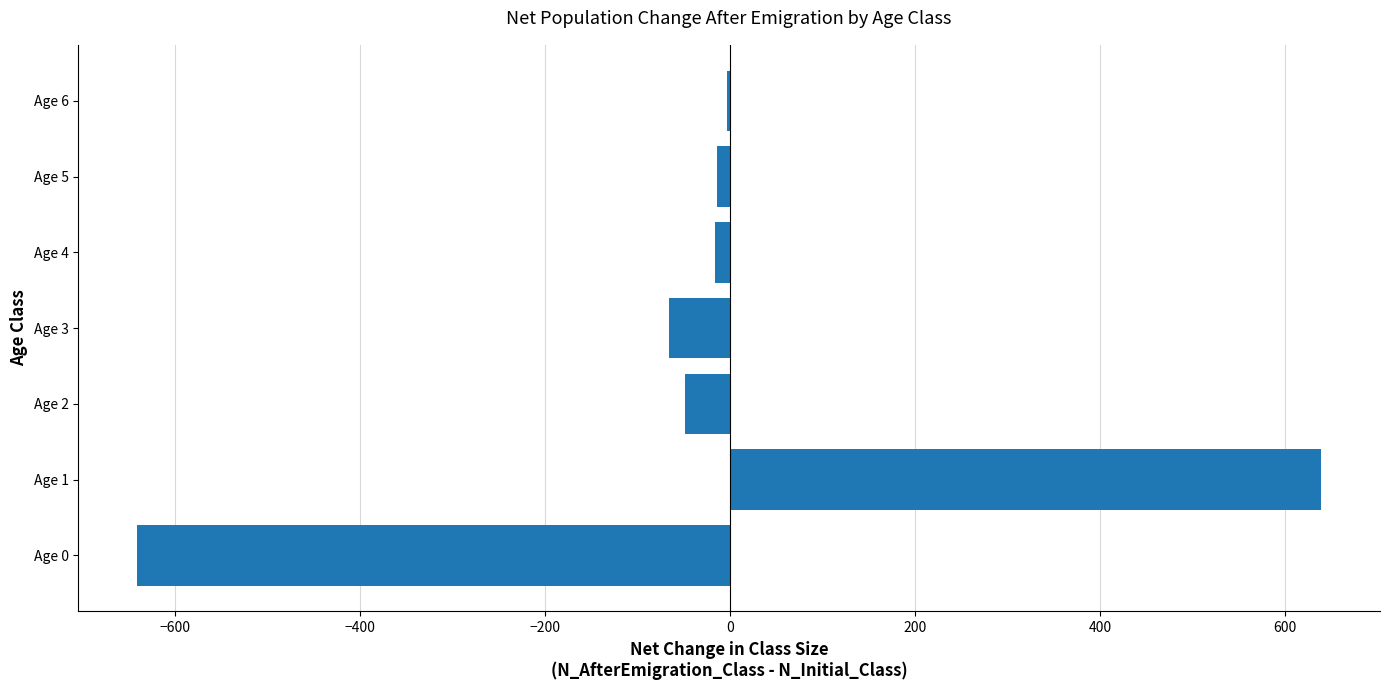

What is the sum of all values?

-150